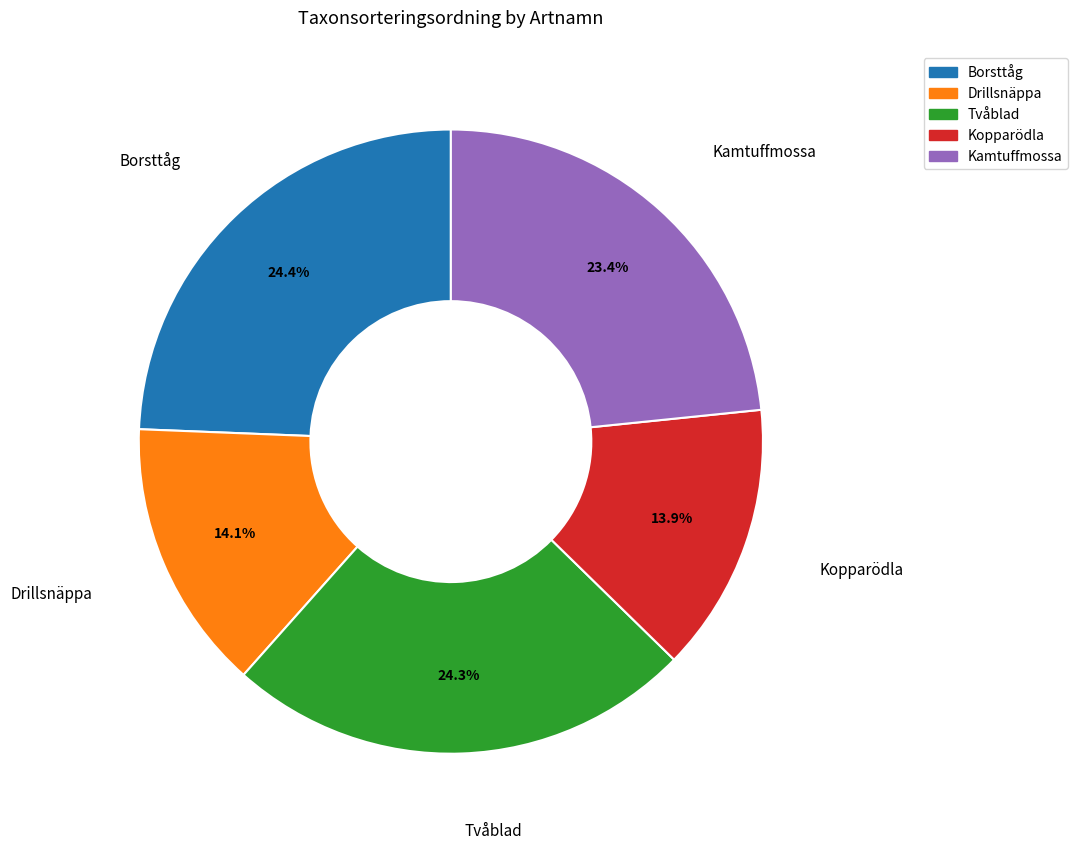

Is it true that Kamtuffmossa is 33% of the pie?

False